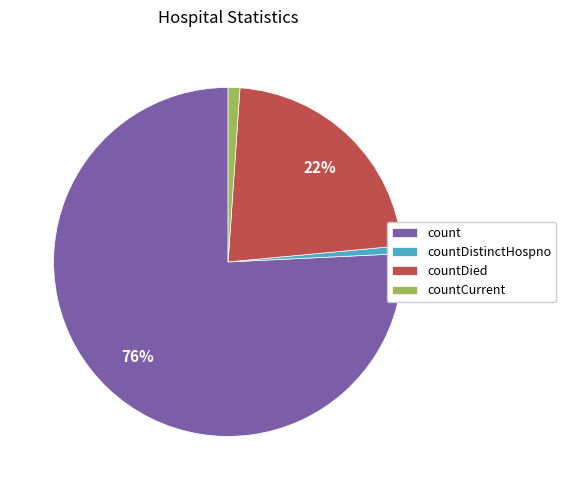

How many segments does this pie chart have?

4